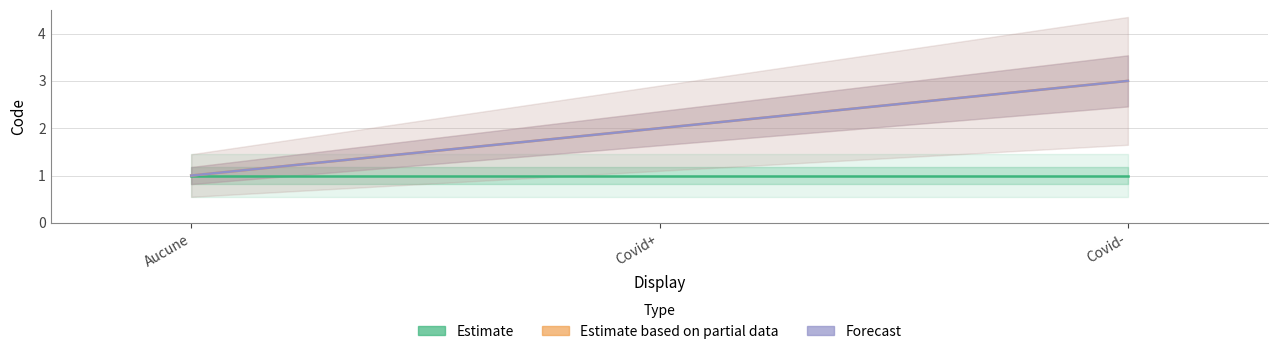

How many categories are shown in the chart?

3